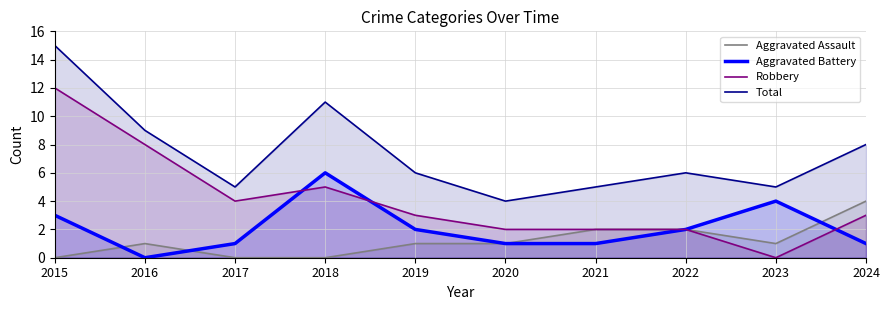

How many data points in Robbery are above 3?

4